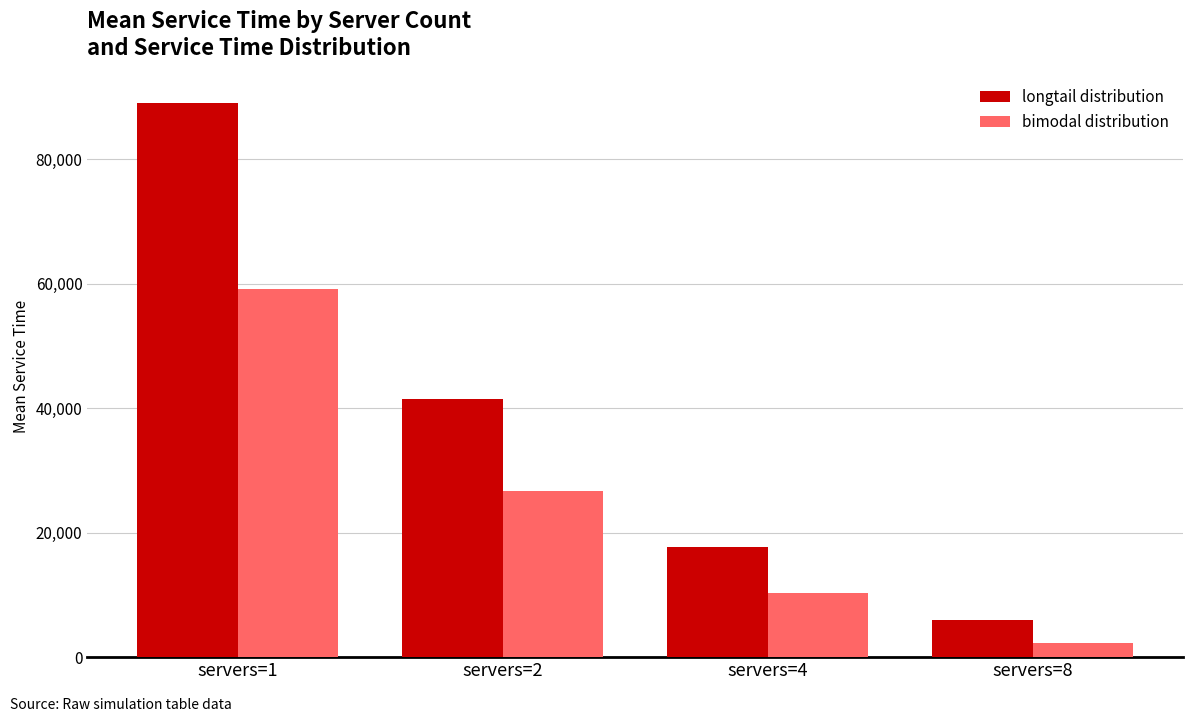

What is the difference between the bimodal distribution values at servers=2 and servers=1?

32401.1